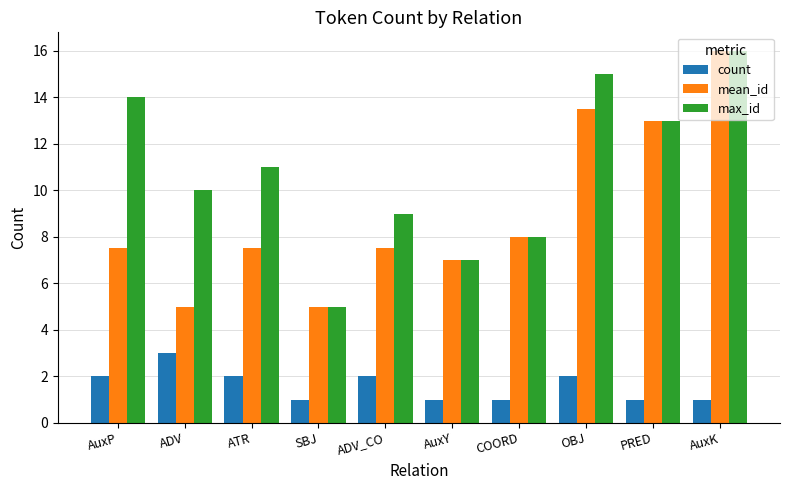

What are all the series names shown in the legend?

count, mean_id, max_id